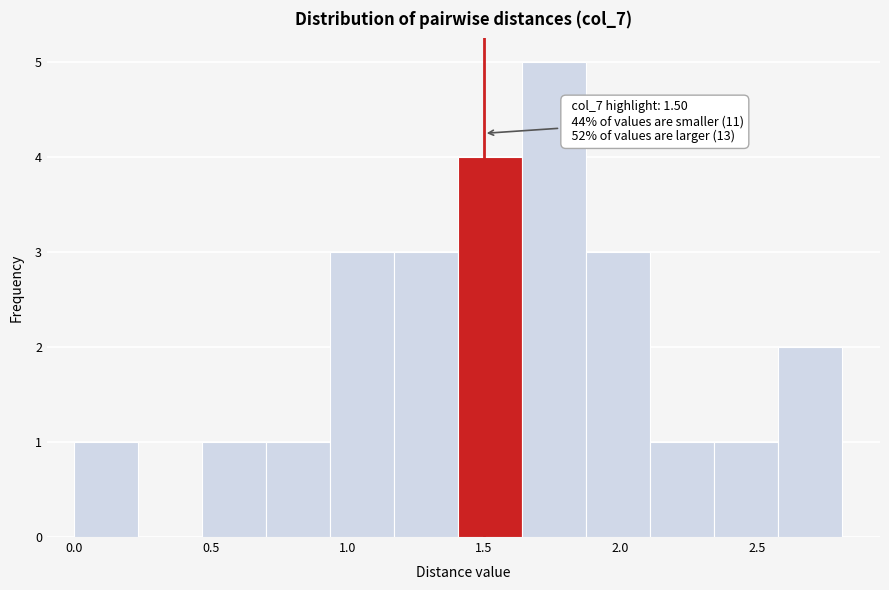

Which range on the x-axis has the tallest bar?

1.65 to 1.85